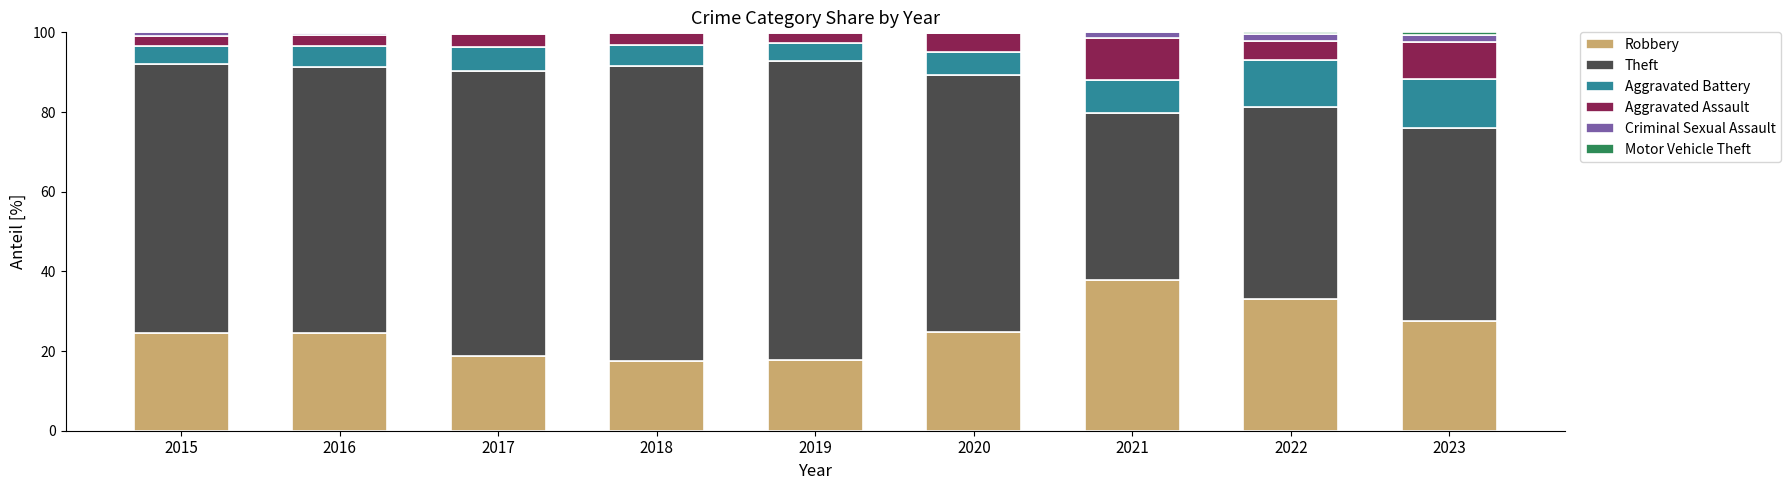

At which label does Robbery reach its peak?

2021